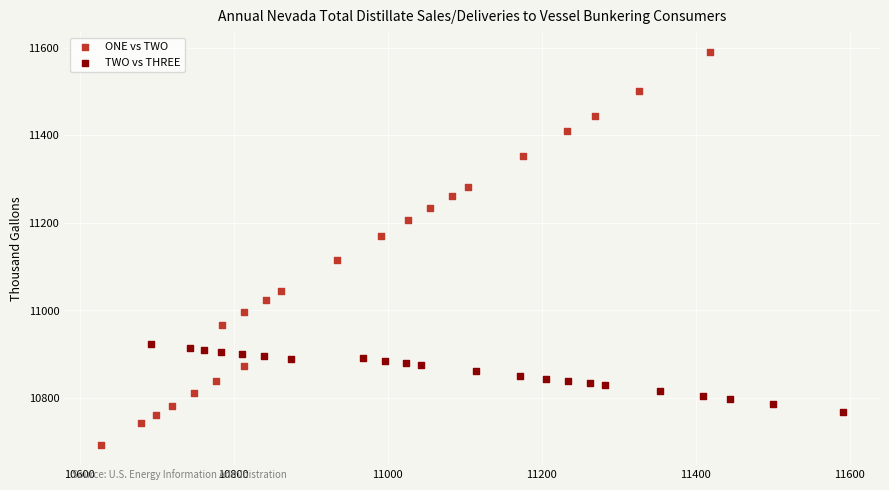

Which series reaches the maximum Y coordinate?

ONE vs TWO